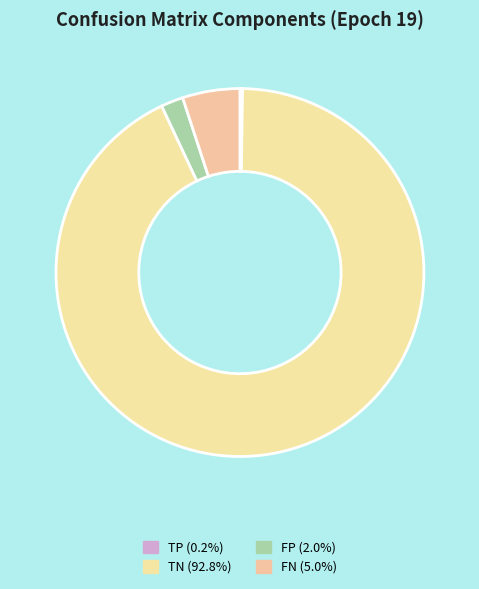

Combined, what portion of the pie is FP and TP?

2.2%